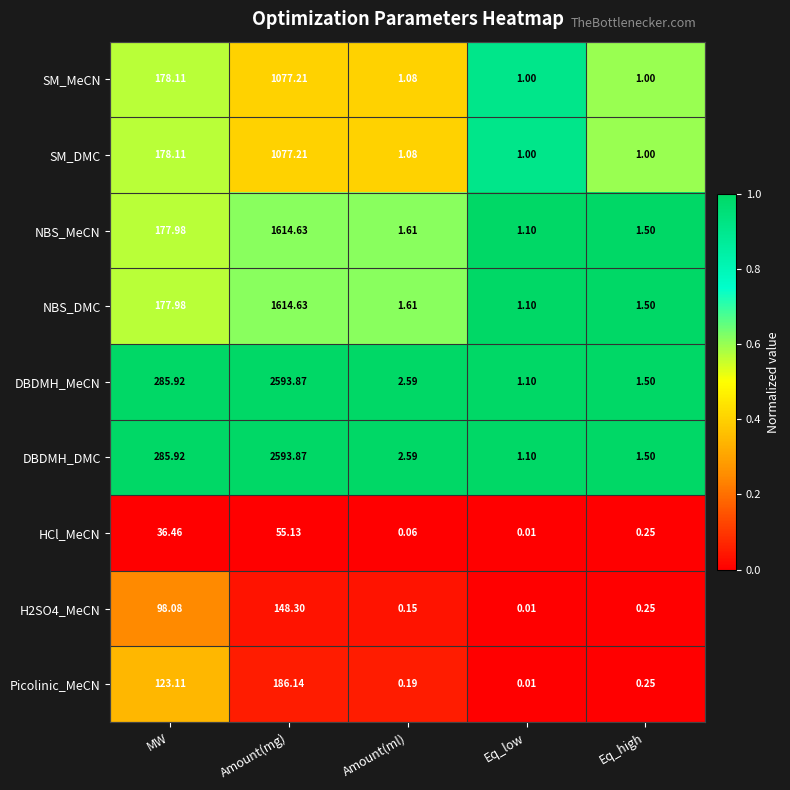

List the labels in order of NBS_DMC value, smallest first.

Eq_low, Eq_high, Amount(ml), MW, Amount(mg)